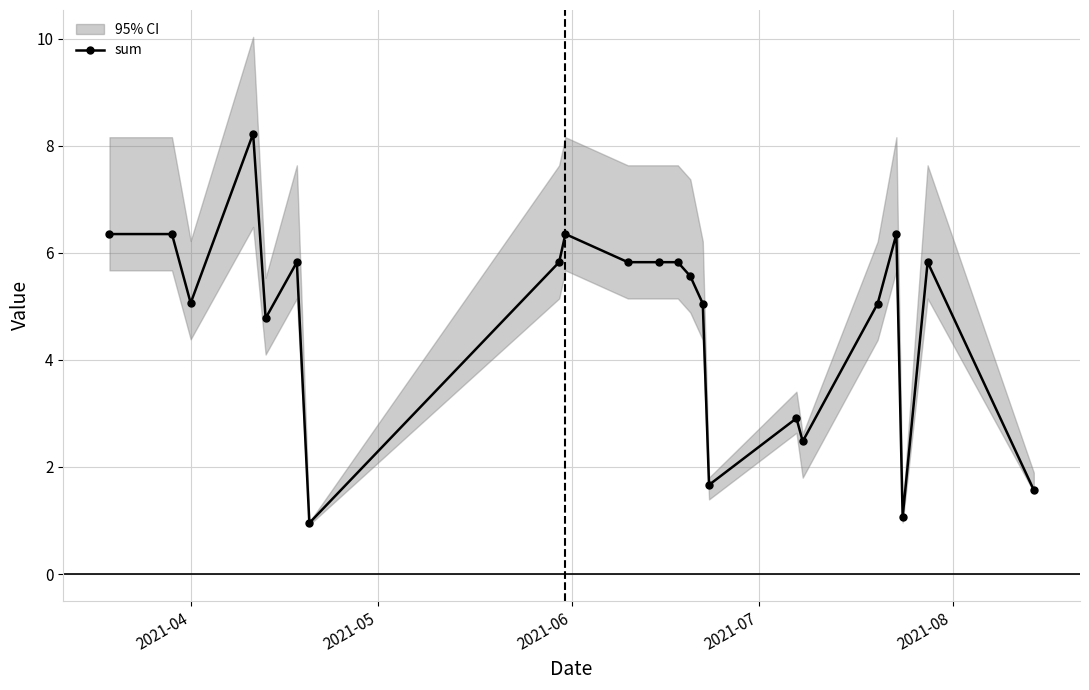

What is the highest value of the sum series?

8.2